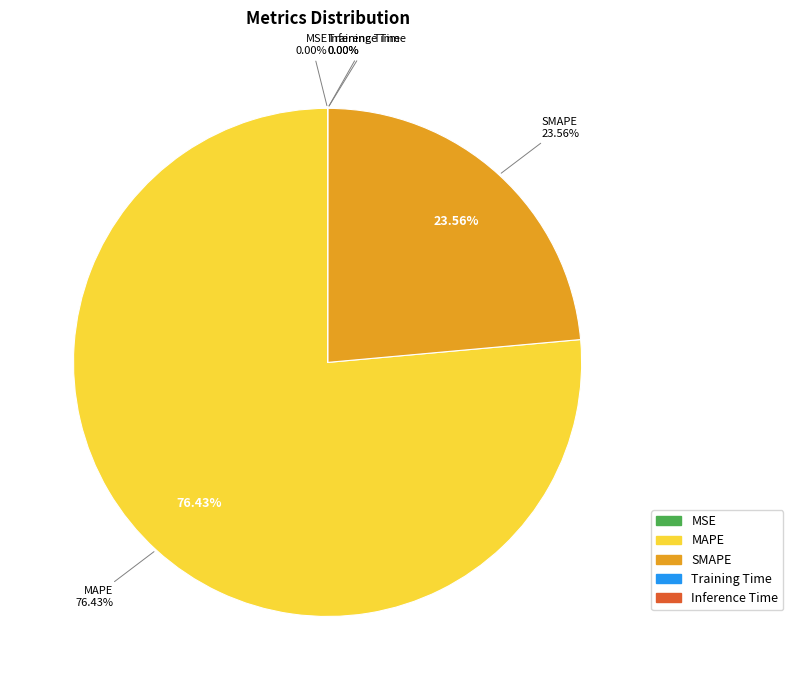

Is it true that SMAPE is 24% of the pie?

True